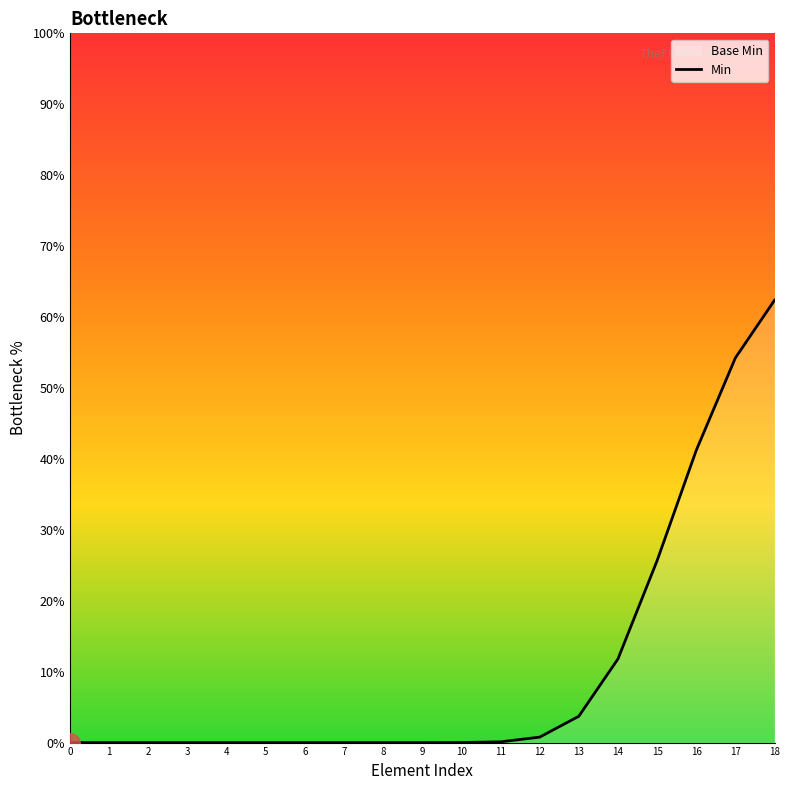

Which has a higher value, 10 or 16?

16